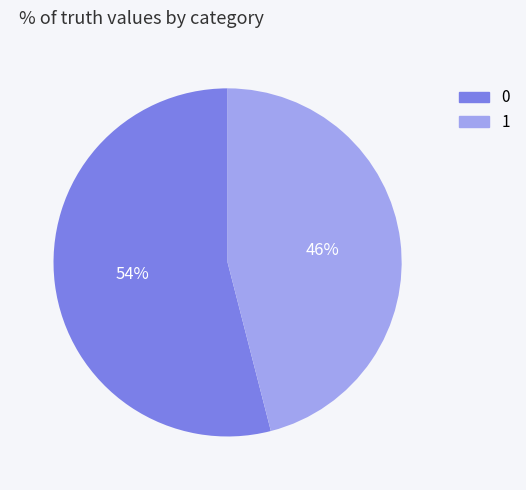

Do 1 and 0 together represent more than half of the pie?

Yes